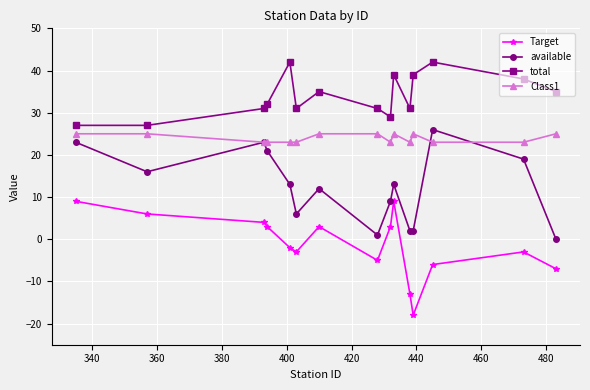

What is the difference between the maximum and minimum values in the Class1 series?

2